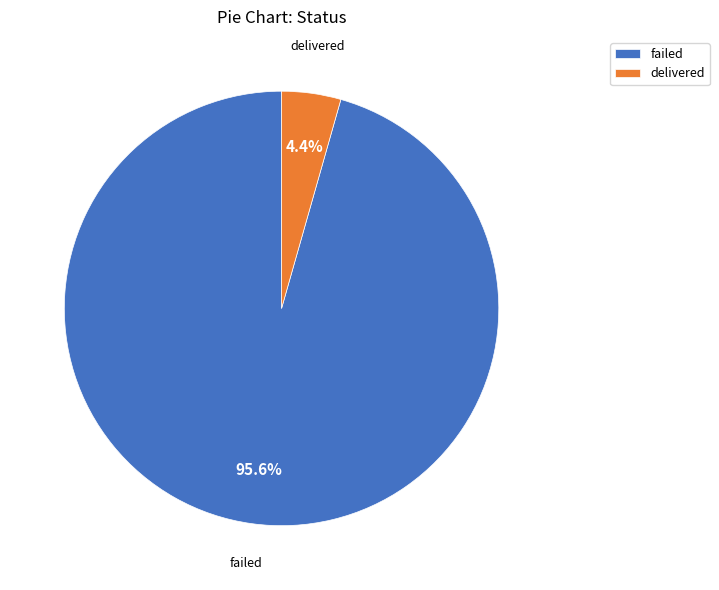

Between failed and delivered, which is larger?

failed